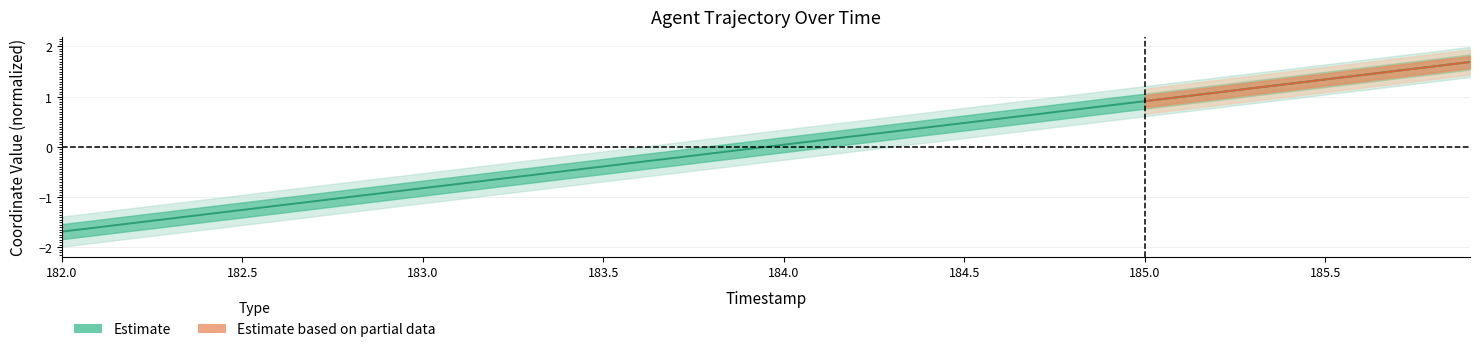

Between 184.5 and 185.5, which is larger?

185.5